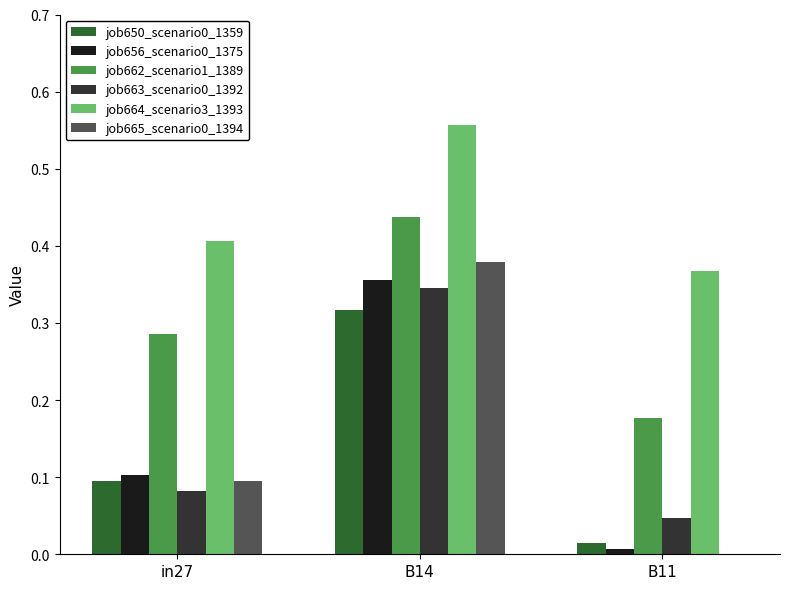

Which category has the highest value across all series?

B14